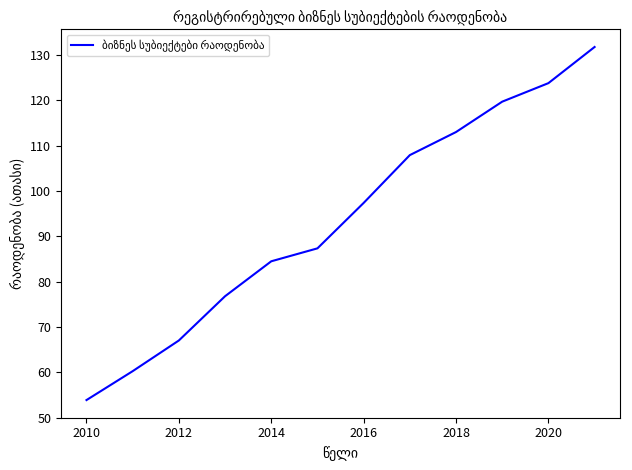

What is the maximum value shown in the chart?

131.8